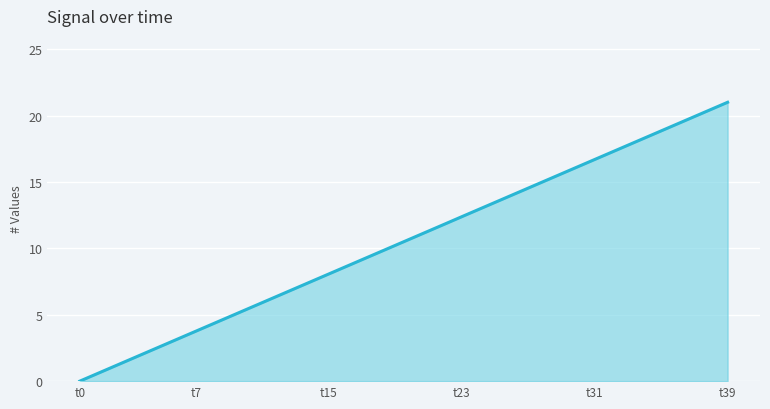

True or false: there are more than 0 points higher than both neighbors.

False